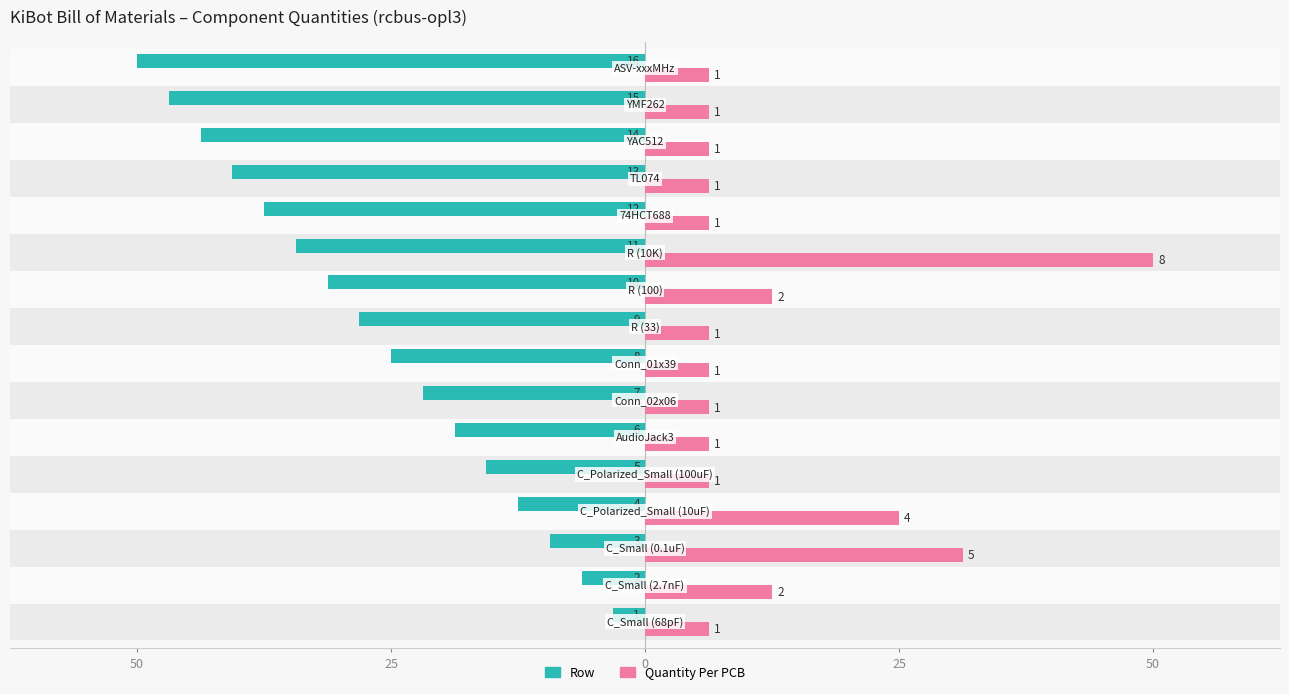

What are all the series names shown in the legend?

Row, Quantity Per PCB